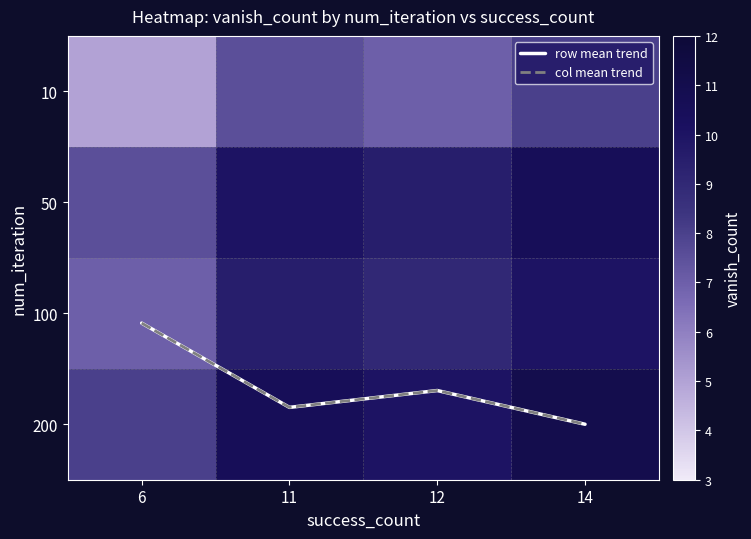

How many data points in 10 are above 7?

2